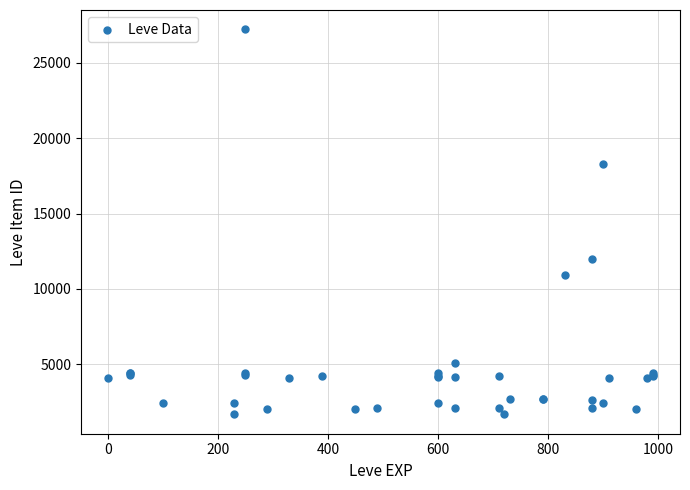

What Y value in the scatter plot is closest to 14448?

12018